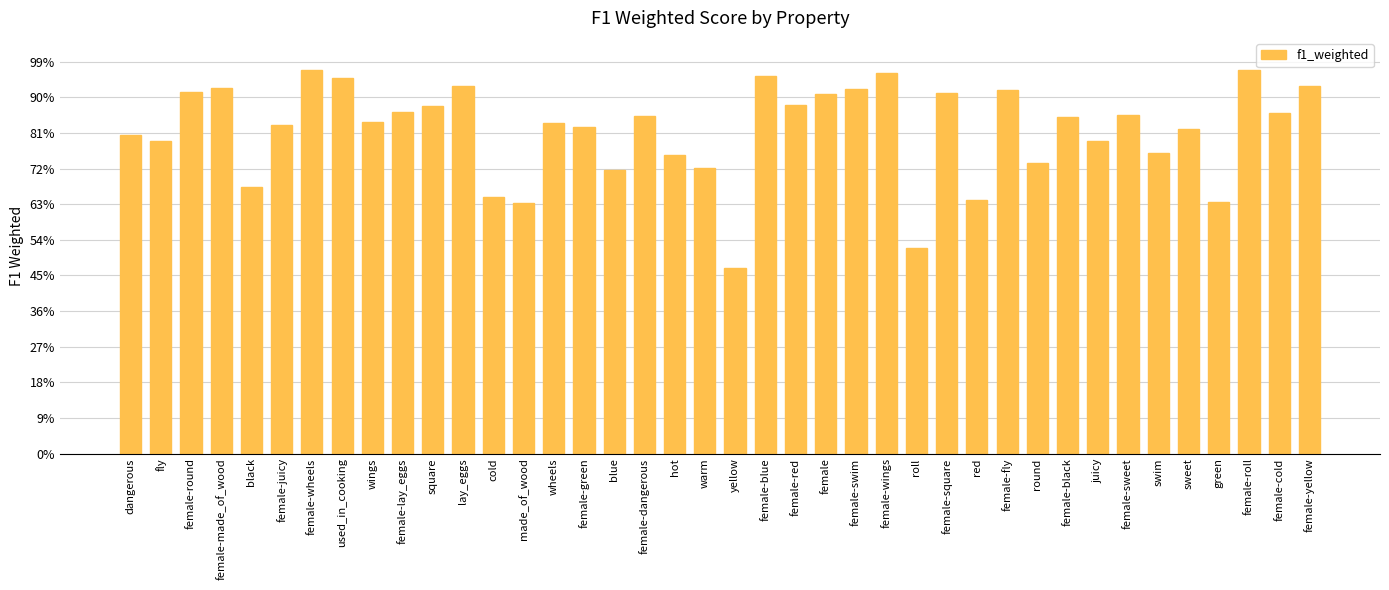

Are the bars horizontal?

No